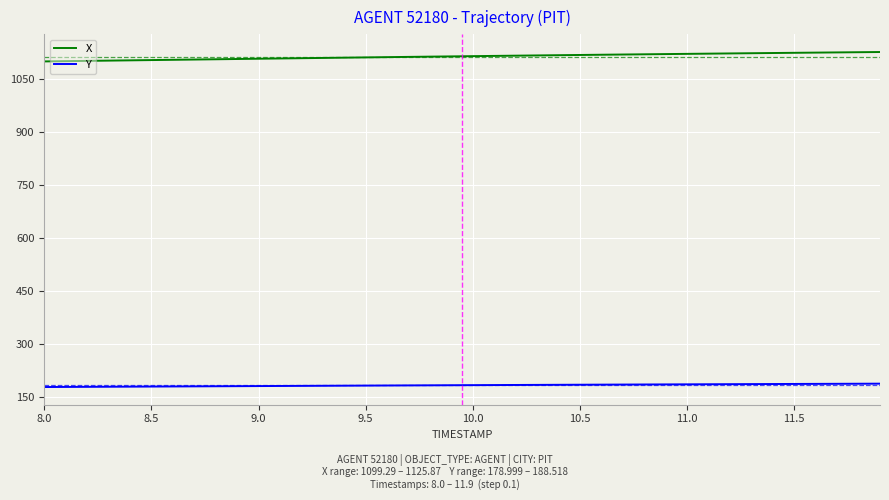

Which series has the largest total across all categories?

X